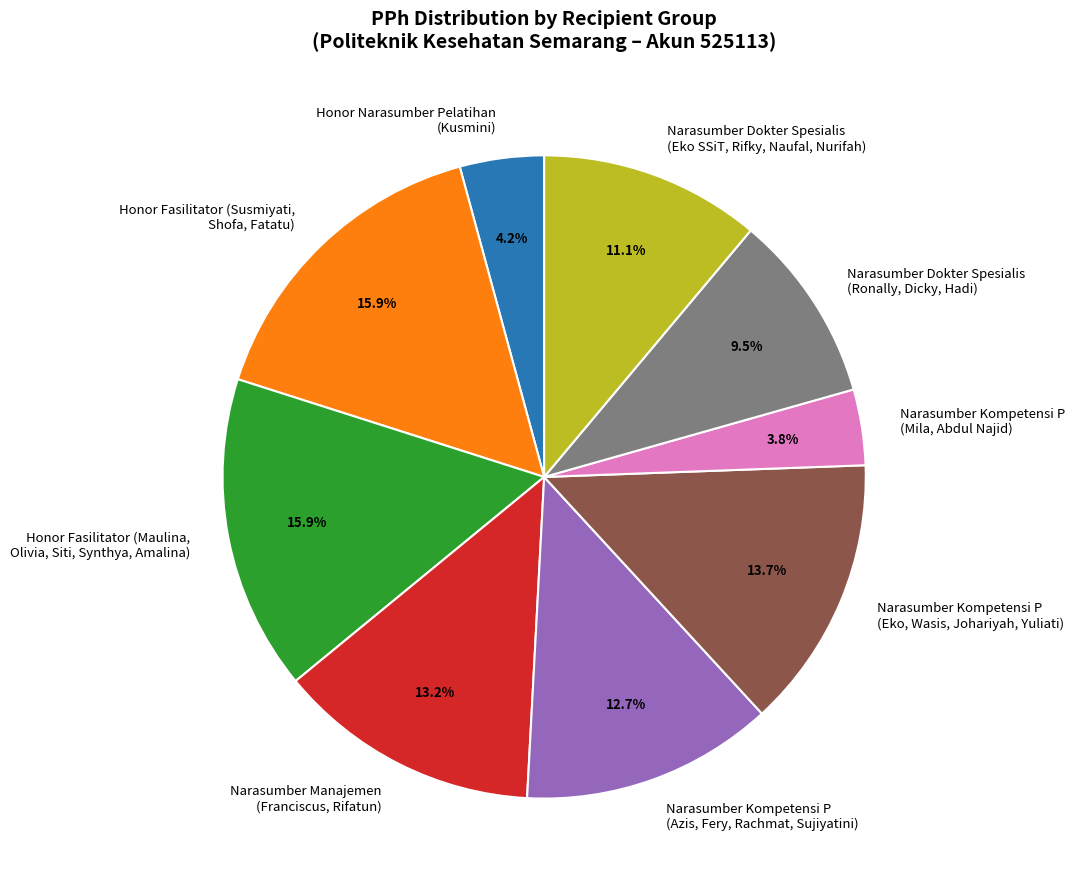

Approximately how many times larger is the value at Narasumber Kompetensi P (Azis, Fery, Rachmat, Sujiyatini) compared to Narasumber Kompetensi P (Eko, Wasis, Johariyah, Yuliati)?

0.9